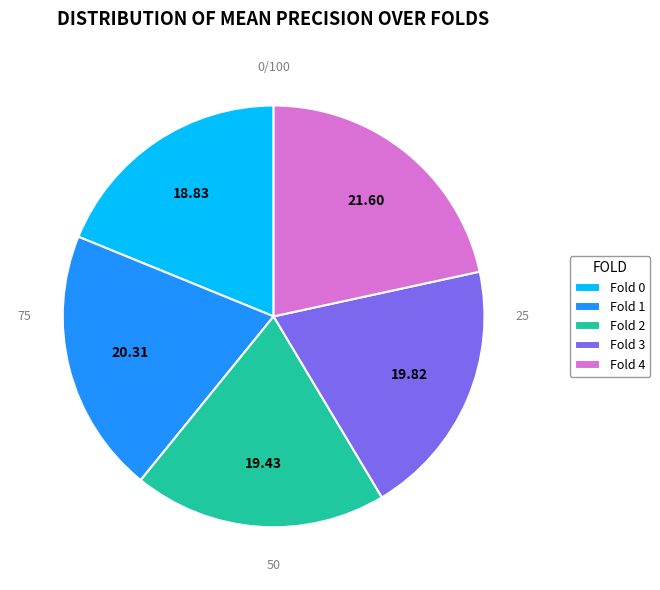

Combined, do Fold 0 and Fold 1 account for over 50%?

No